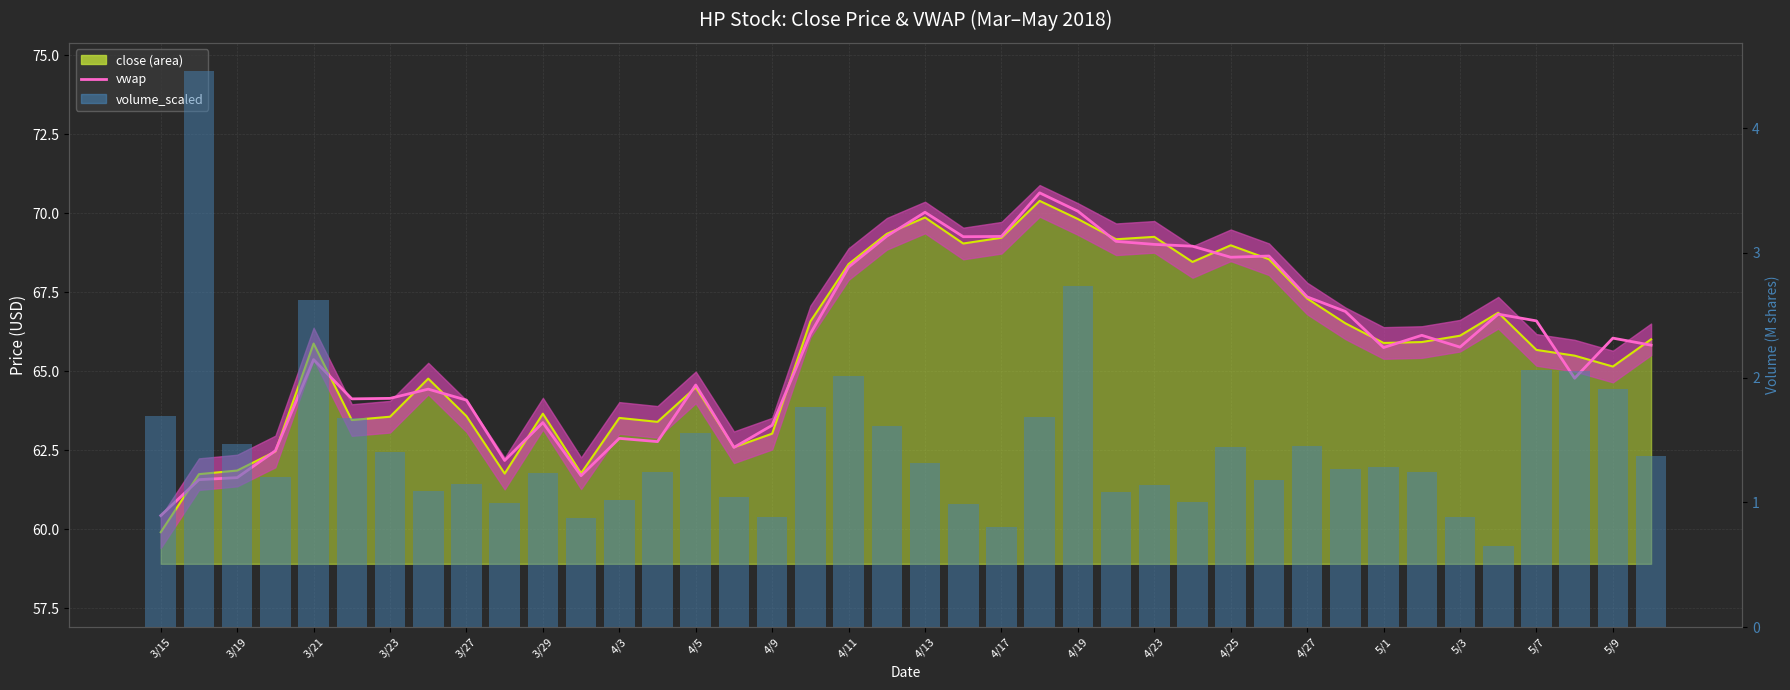

Where is vwap nearest to the value 65?

37